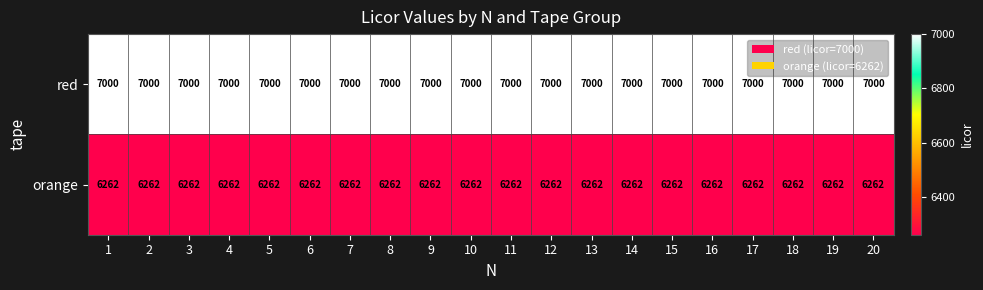

Which series has the largest total across all categories?

red